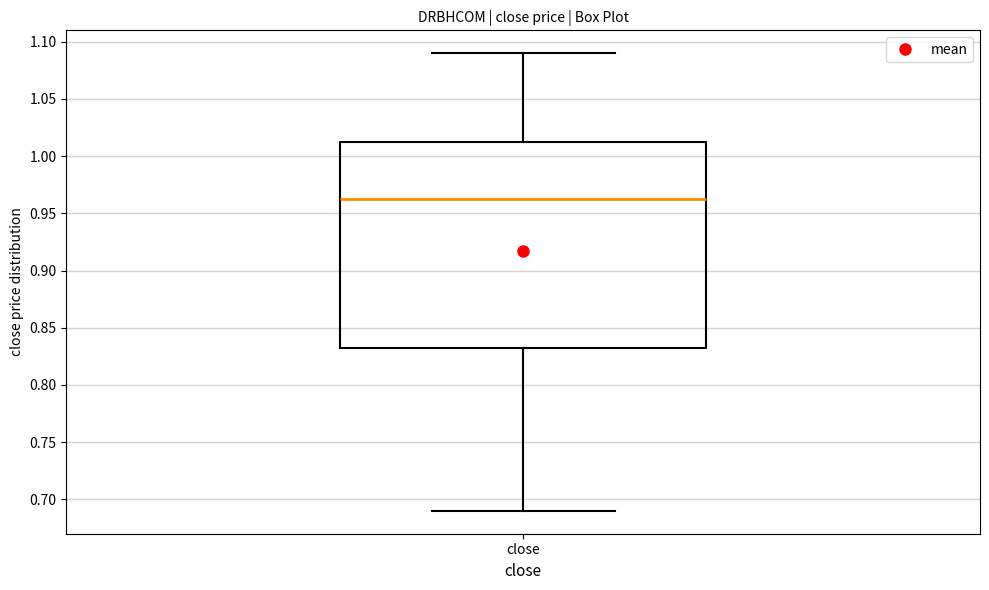

Transcribe this box plot: give where the median line is, the range the box spans, and where the two whiskers end, as read against the y-axis. The values are not printed on the chart, so give them approximately, as read against the axis.

median 0.965, box 0.835 to 1.015, whiskers 0.690 to 1.090